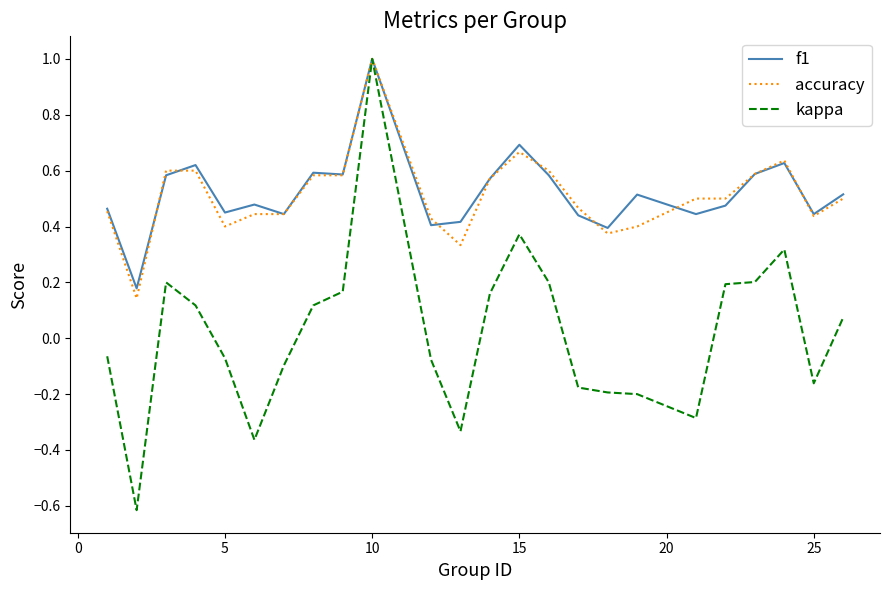

What is the minimum value shown in the chart?

-0.6